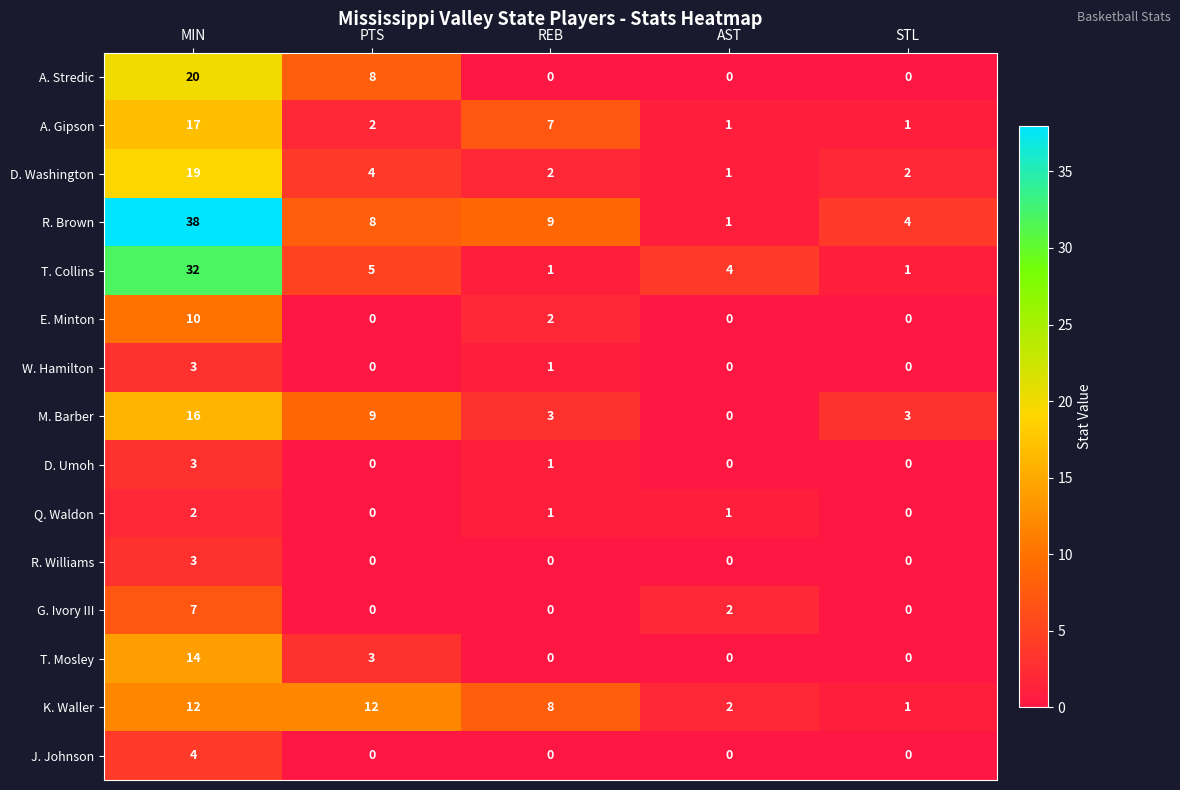

What is the maximum value shown in the chart?

38